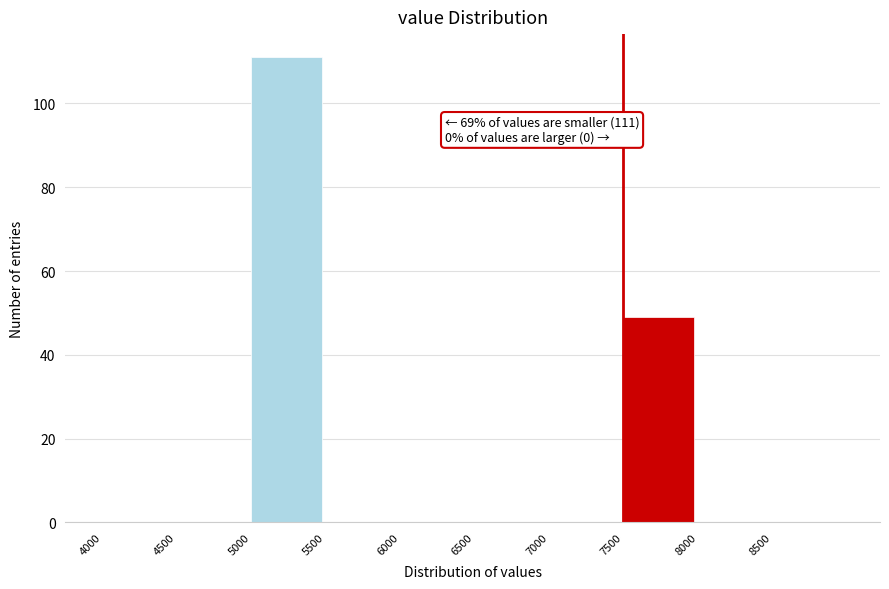

Which range on the x-axis has the tallest bar?

5000 to 5500